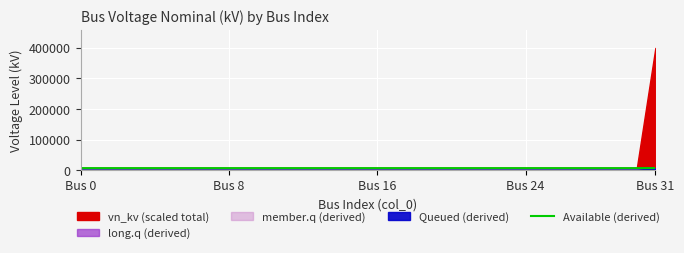

Is it true that the value at 7 is 6800?

True